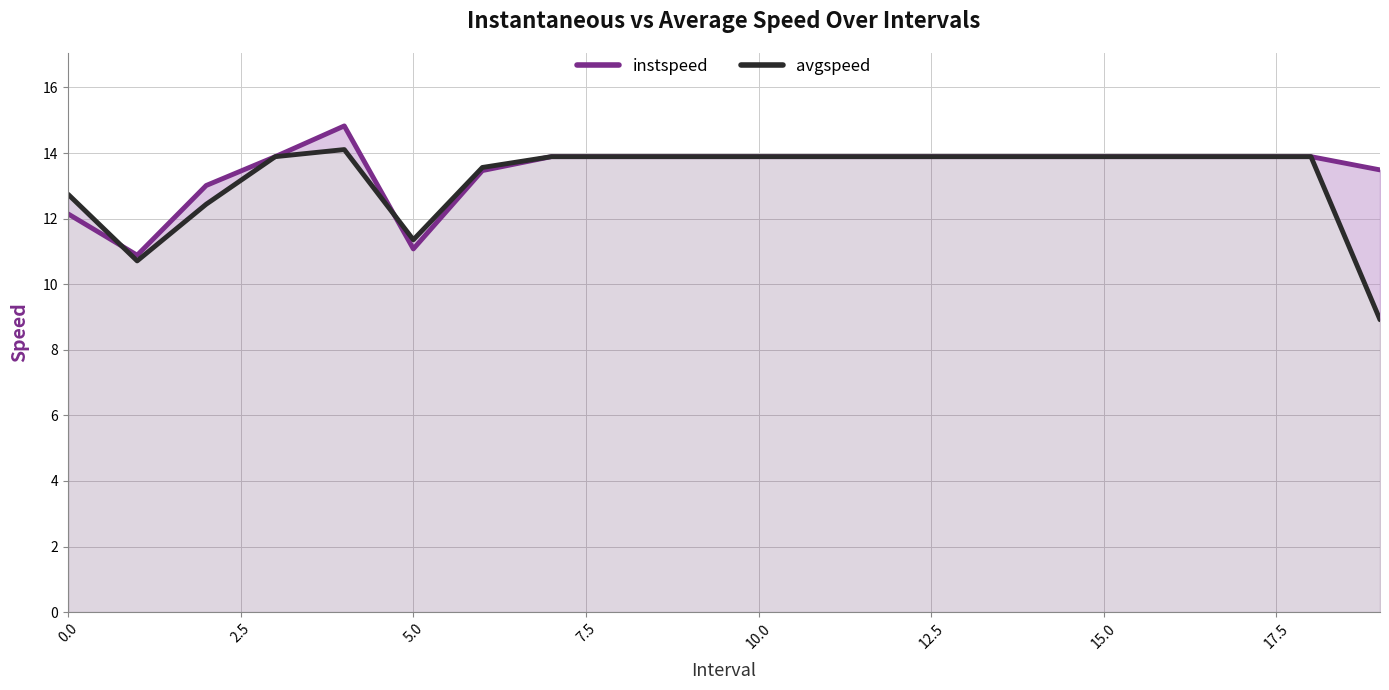

How many intersections are there between instspeed and avgspeed?

2